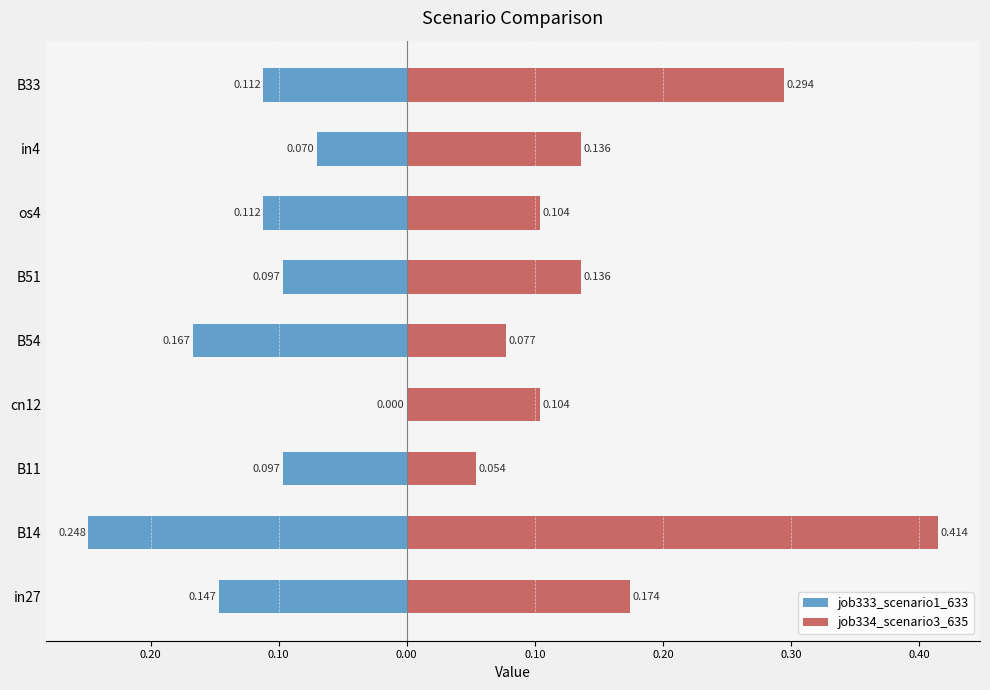

Which series has the largest range (max minus min)?

job334_scenario3_635